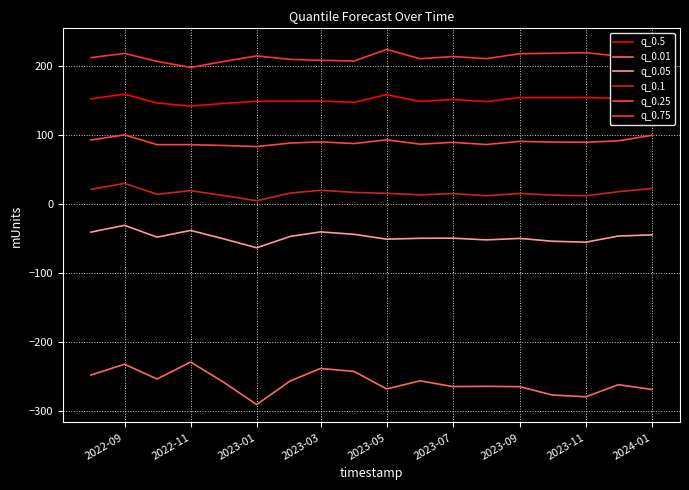

What is the sum of all q_0.01 values?

-4647.0